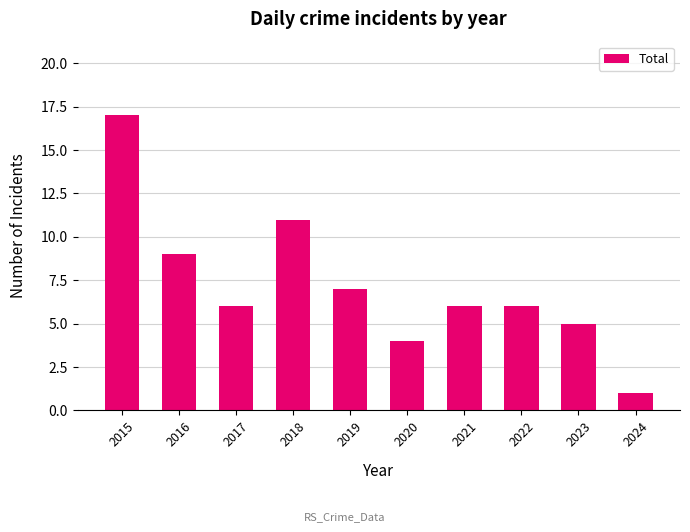

How many bars are there in total?

10